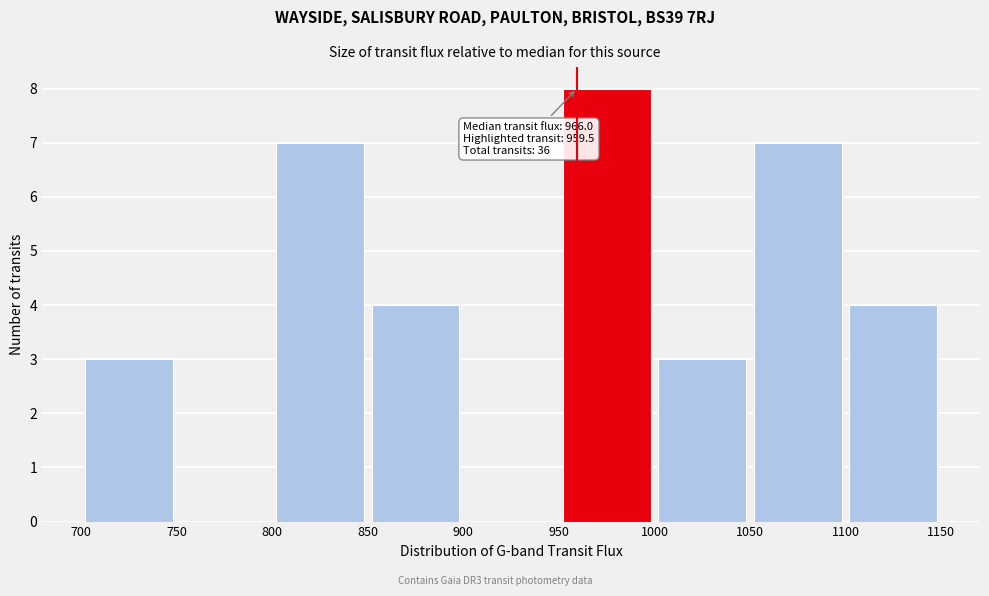

Over which range of the x-axis is the bar tallest?

950 to 1000